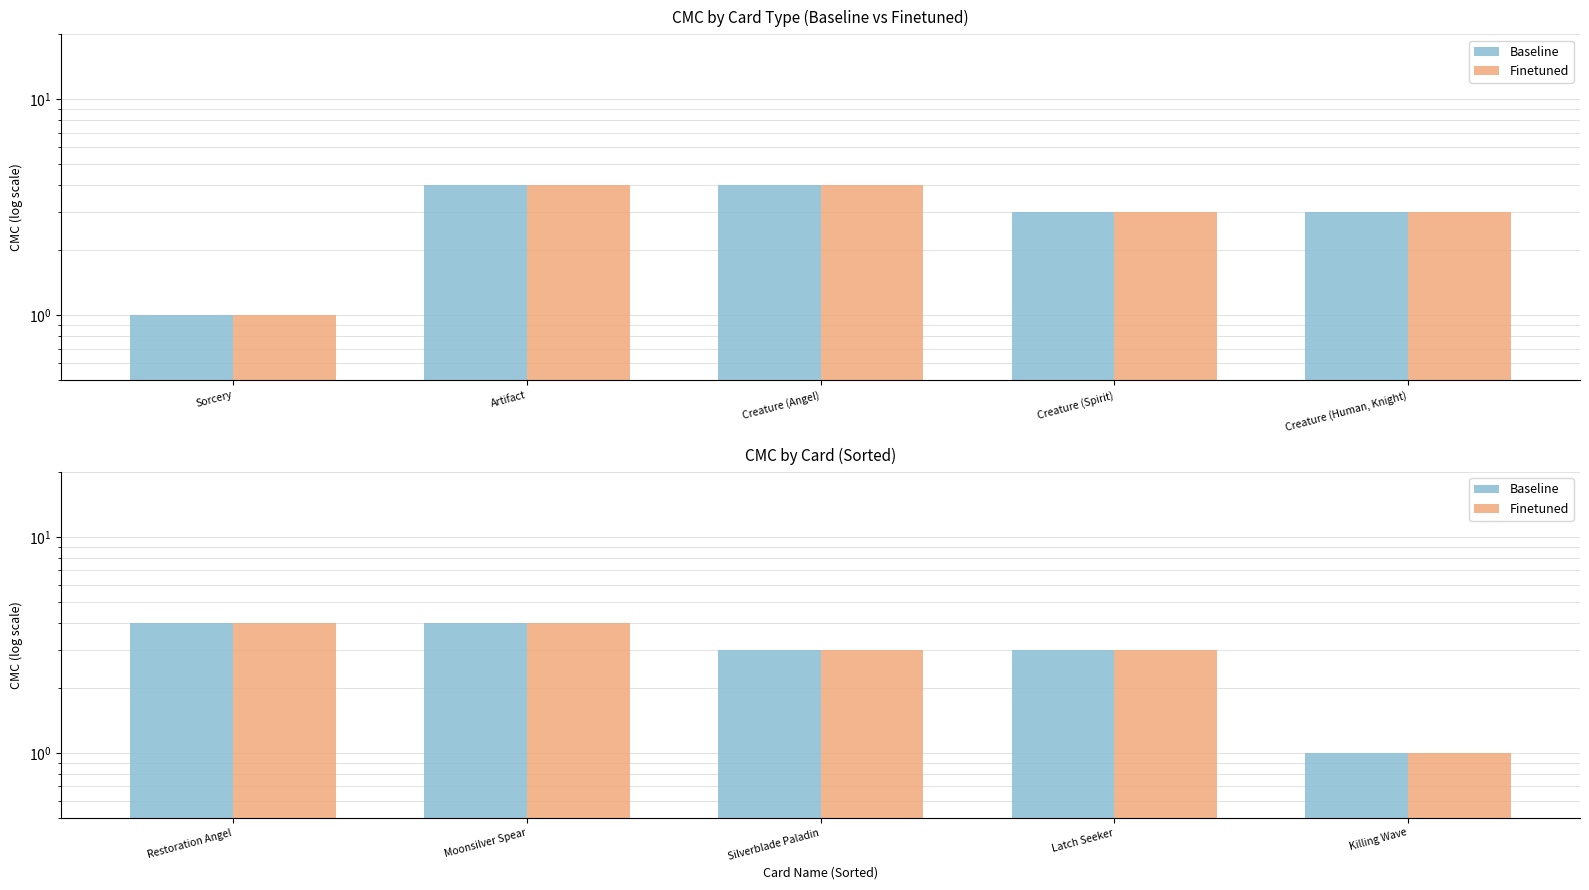

At how many categories does at least one series exceed 3?

2